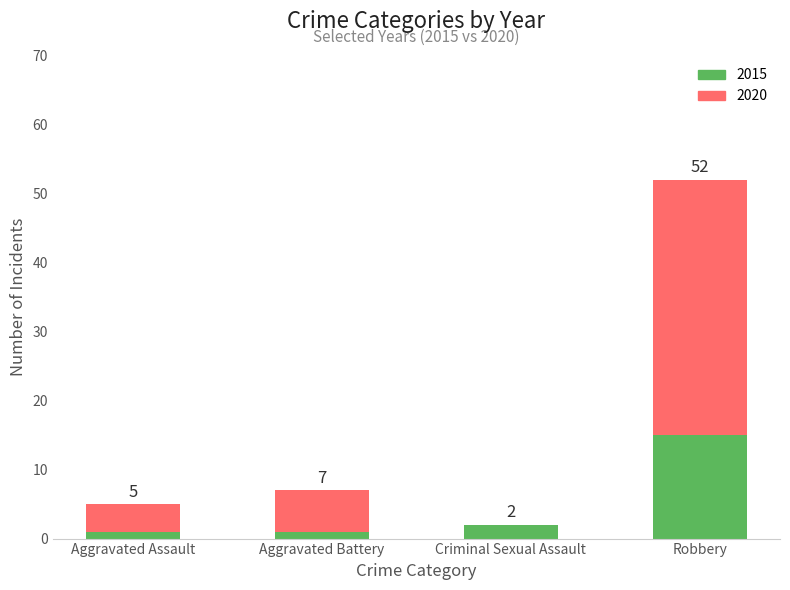

Are the bars grouped side by side (vs. stacked)?

No